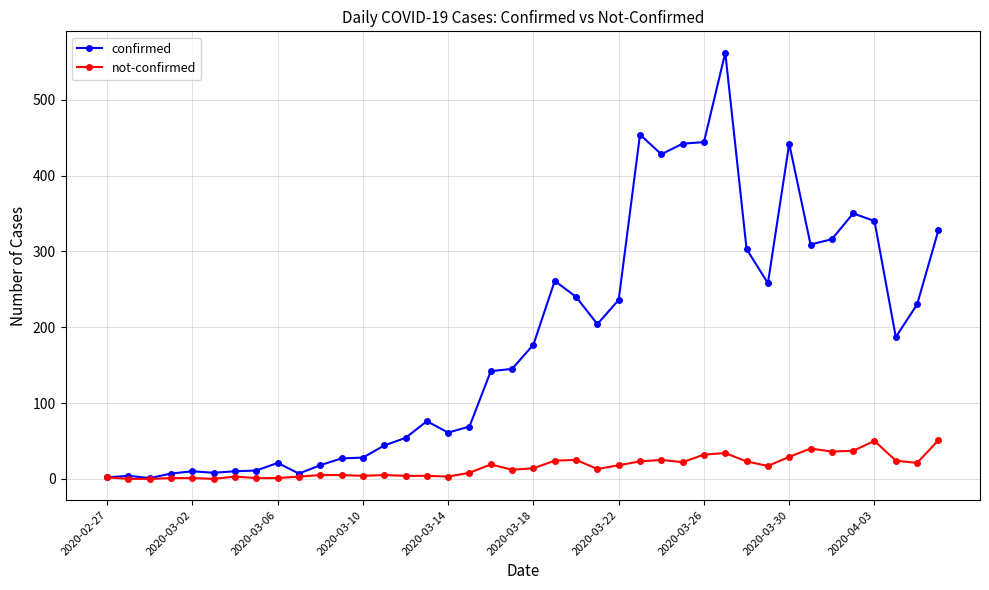

True or false: not-confirmed has more than 0 points higher than both neighbors.

True